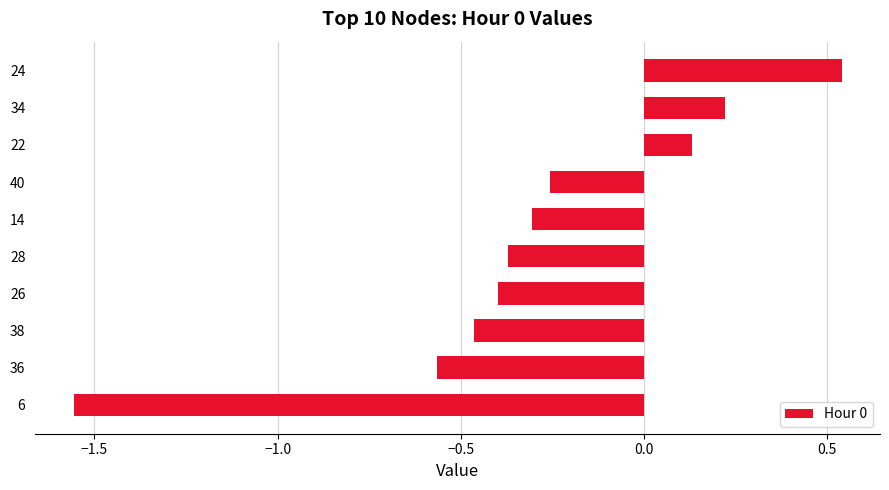

The chart shows a value of -0.2 at 38. True or false?

False